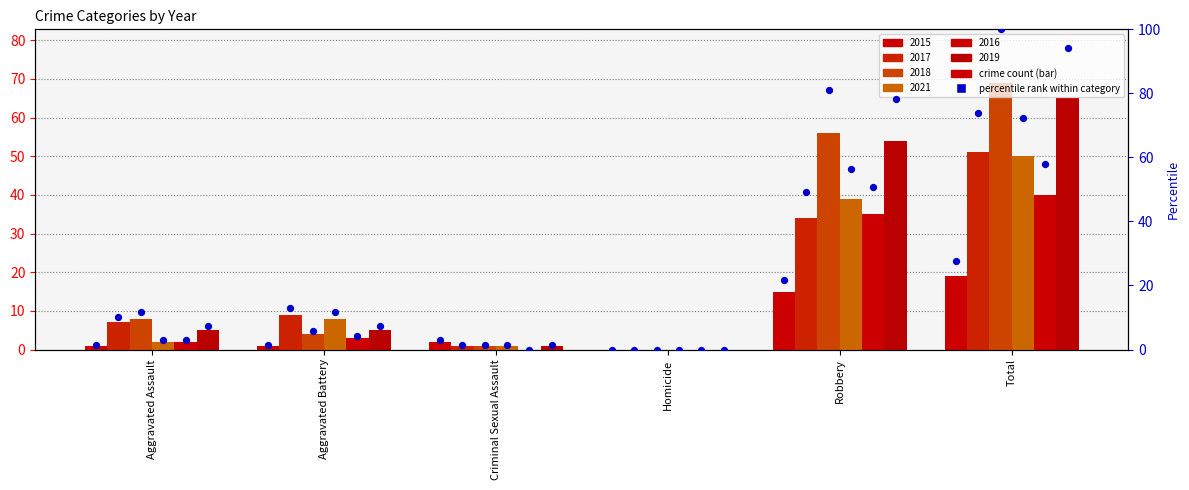

Which series contains the highest Y value?

2018